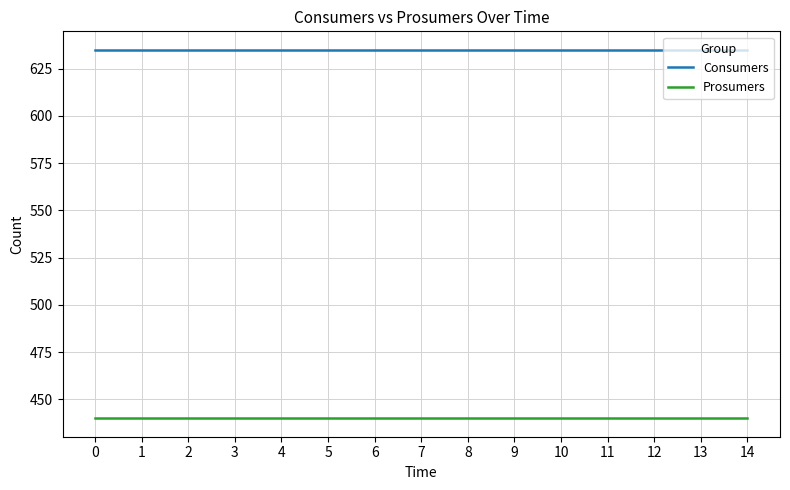

Count the number of categories in the chart.

15